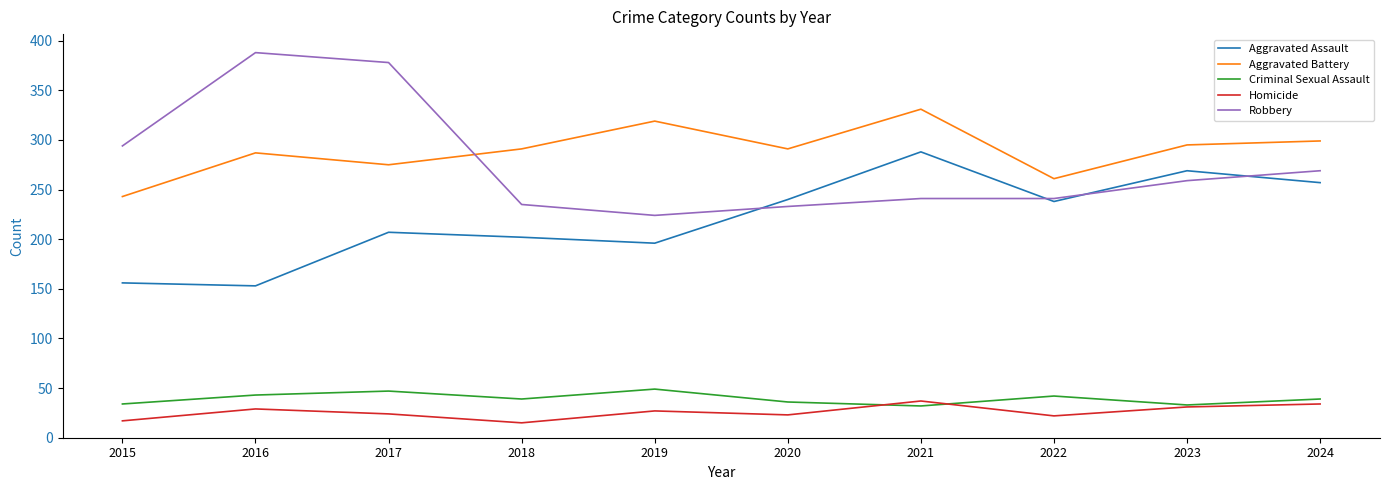

What is the minimum value for Homicide?

15